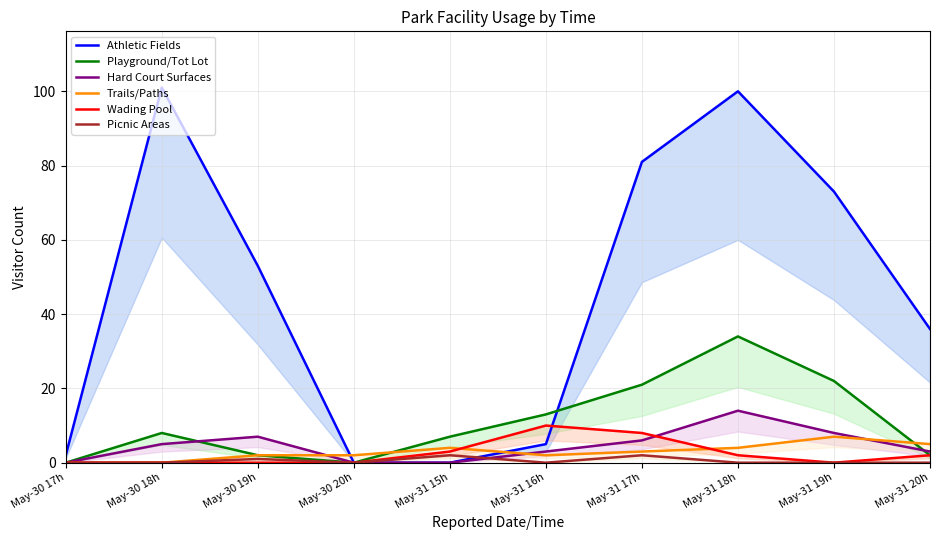

At which category does Trails/Paths reach its first local peak?

May-31 15h